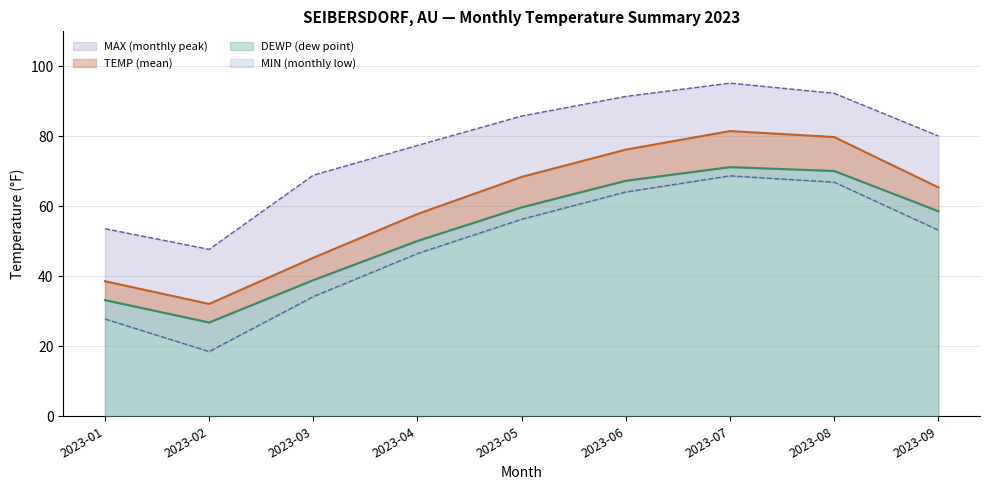

The MAX series shows 80.1 at 2023-09. True or false?

True